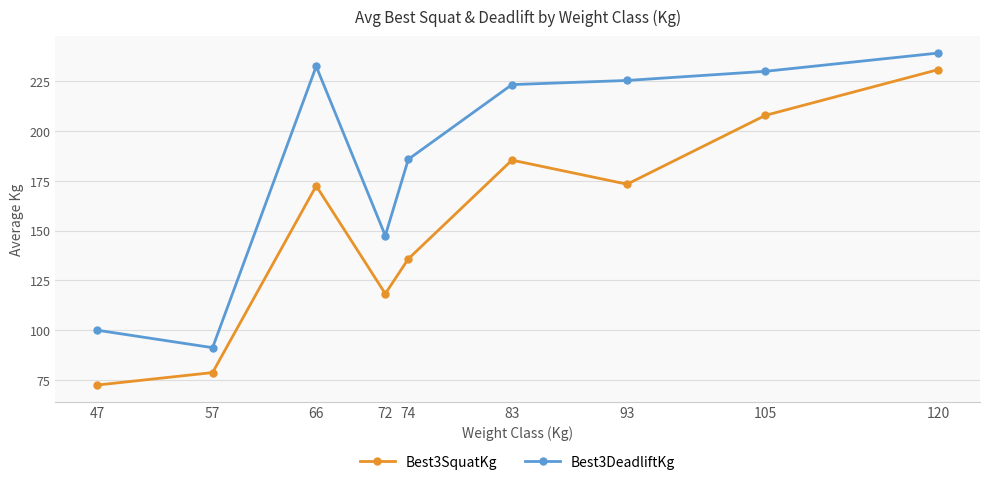

At which category is the sum across all series the highest?

120